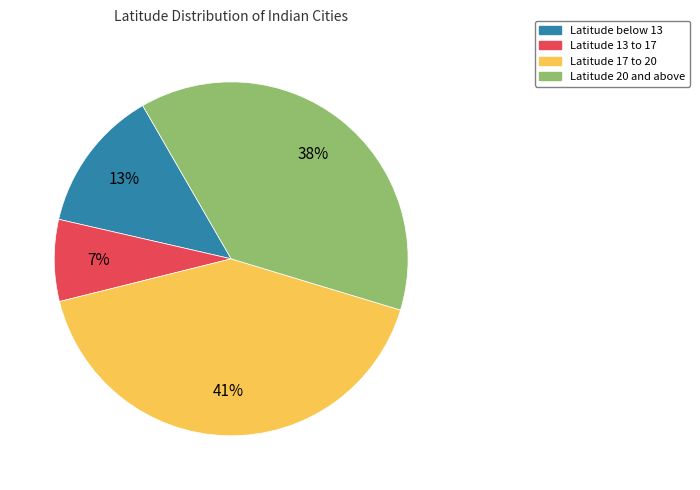

Is there any slice that represents more than half of the pie?

No